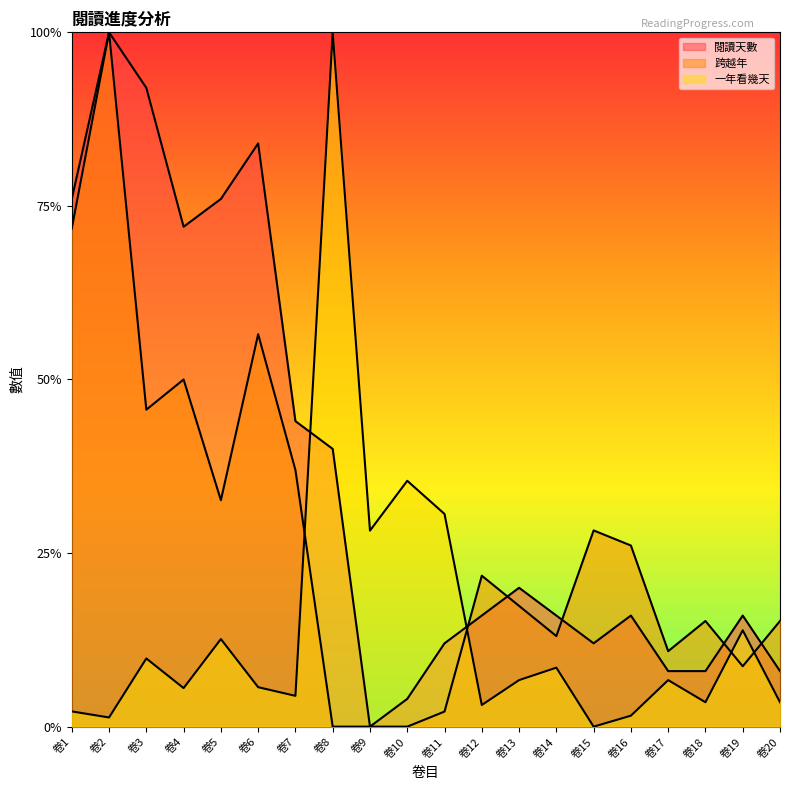

Is the value of 跨越年 at 卷10 greater than the value of 閱讀天數 at 卷17?

No